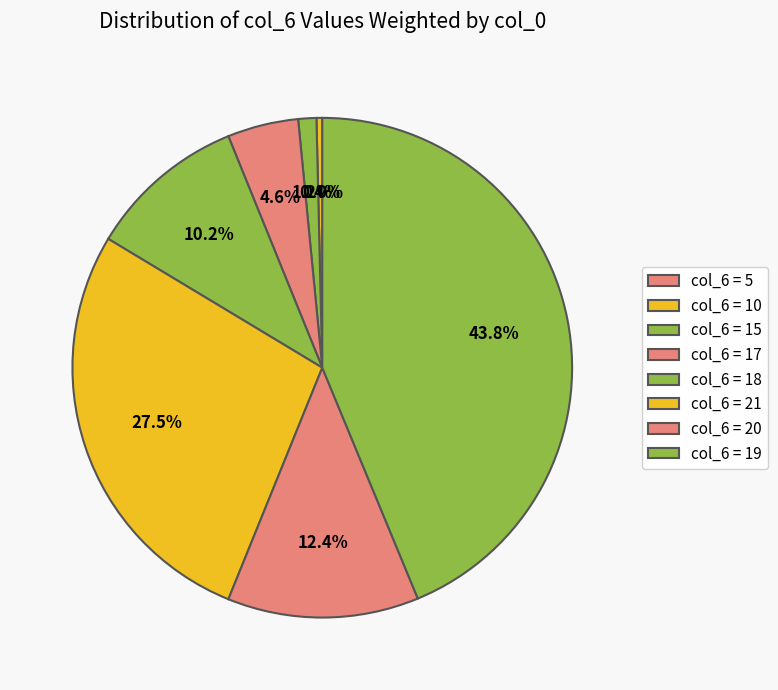

How many slices are in this pie chart?

8